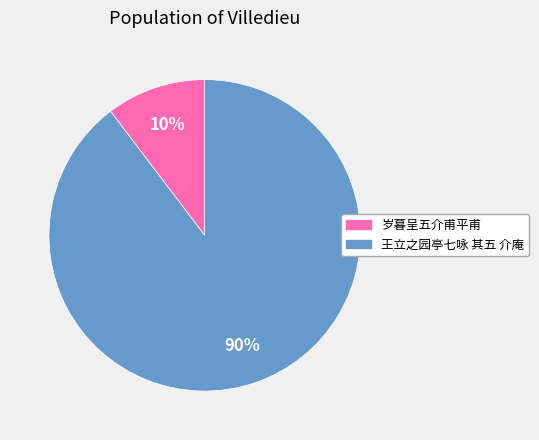

What percentage is the 王立之园亭七咏 其五 介庵 slice, to the nearest percent?

90%